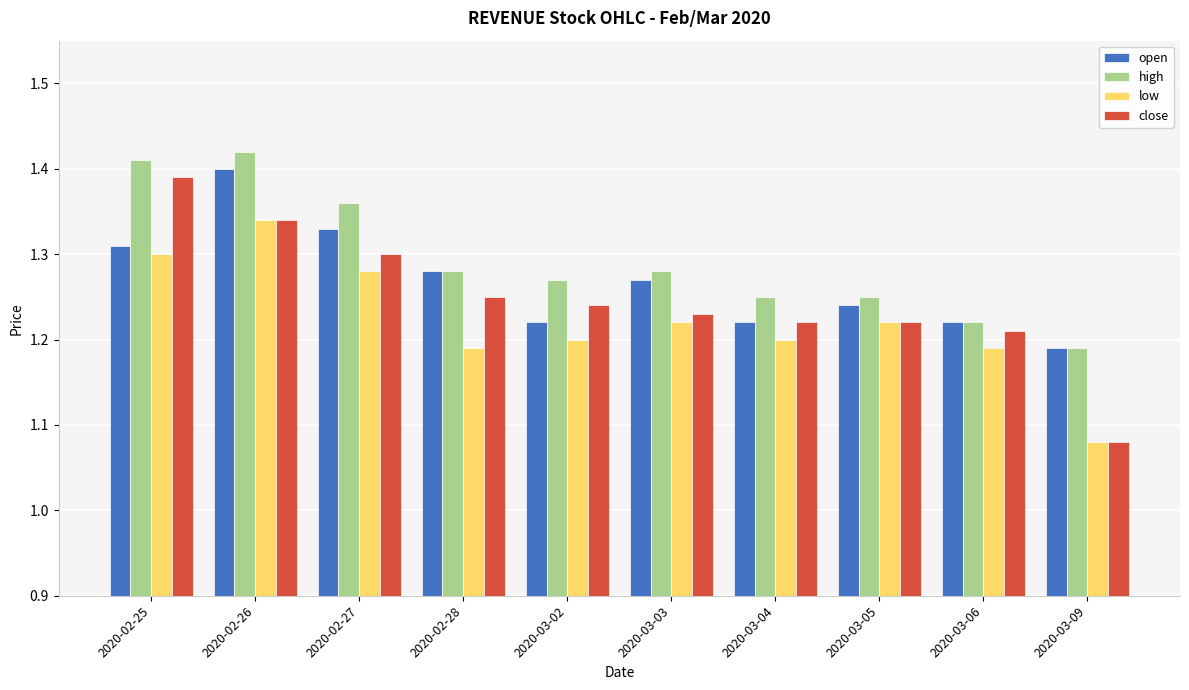

Is the value of low at 2020-03-06 greater than the value of open at 2020-02-28?

No